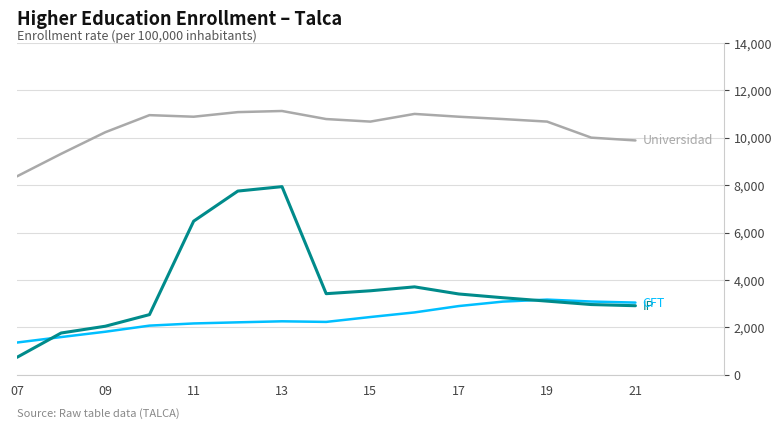

What is the greatest value displayed?

11124.7